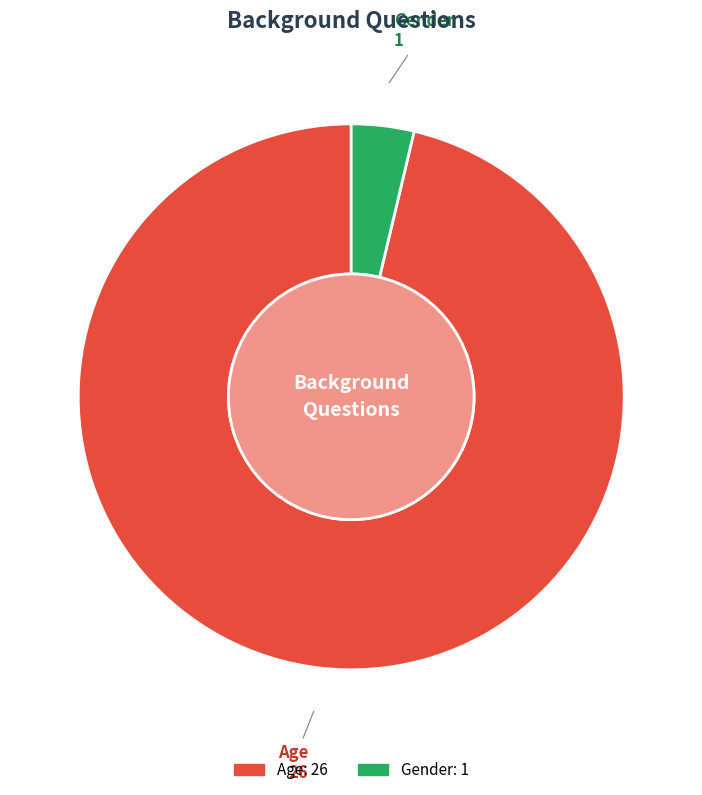

Between Gender and Age, which is larger?

Age